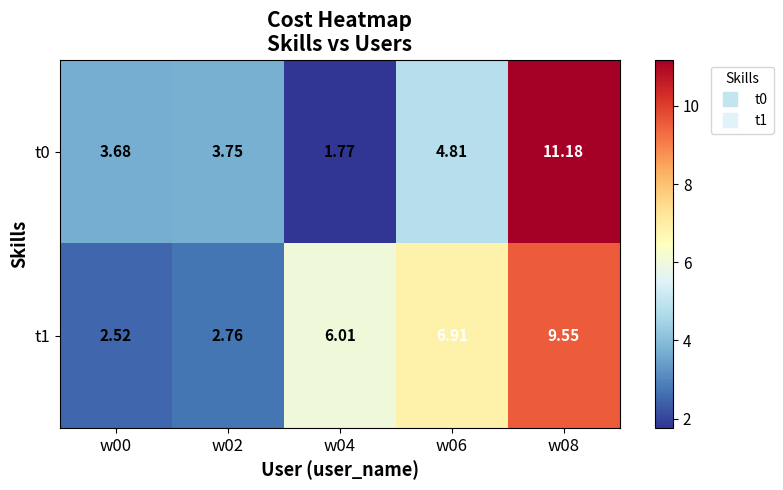

How many distinct data groups are displayed?

2